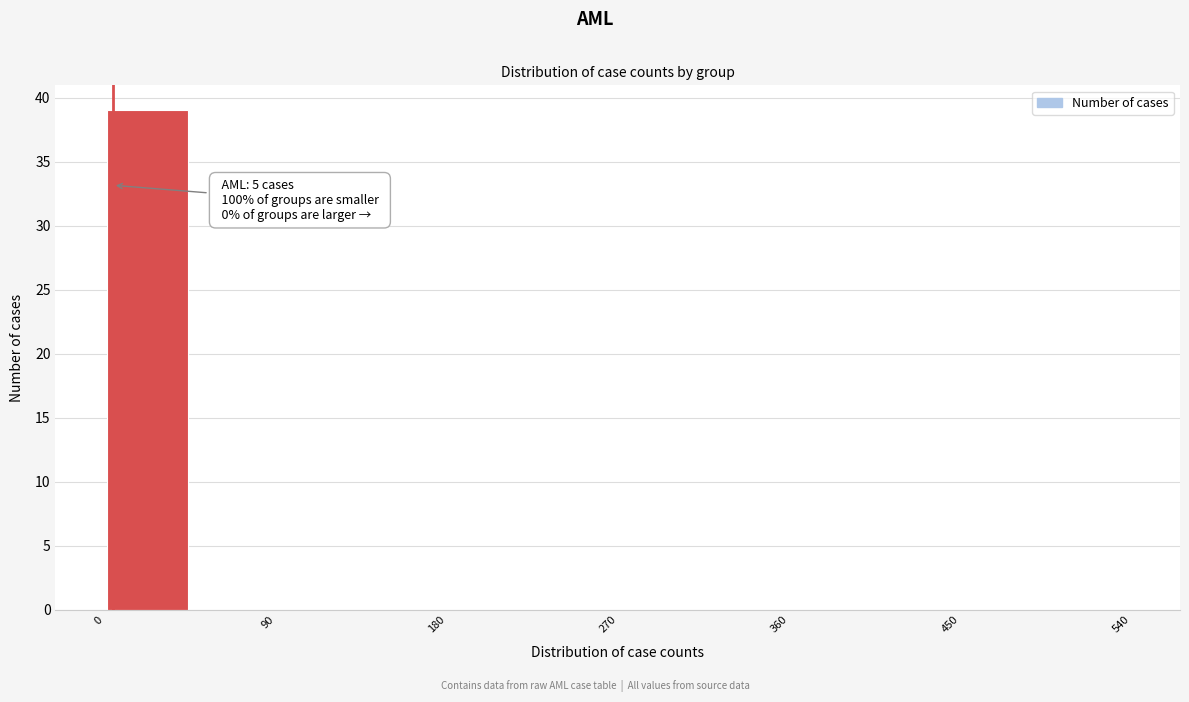

Which range on the x-axis has the tallest bar?

0 to 50